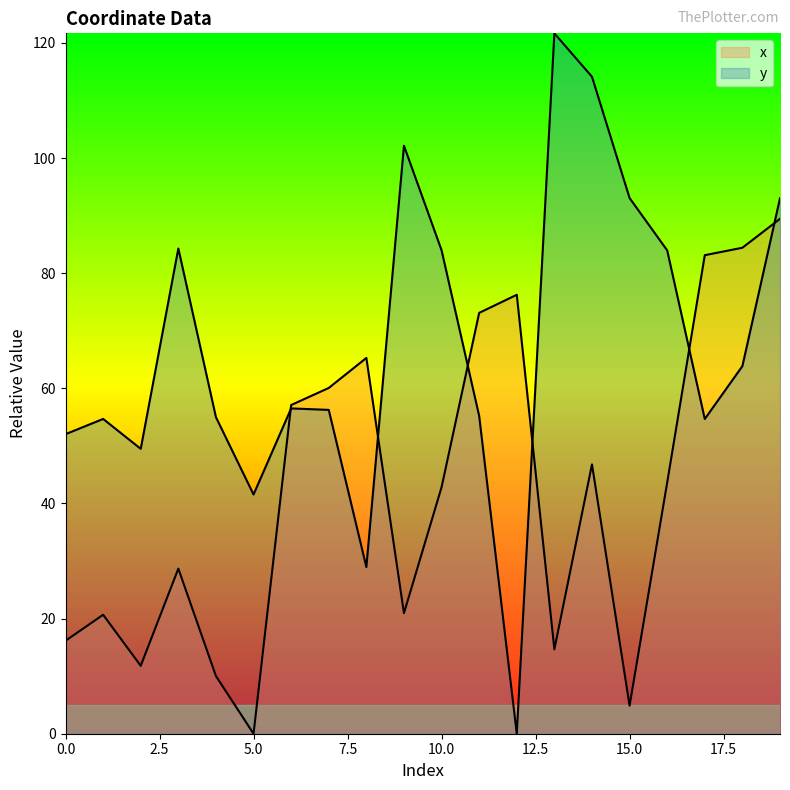

What is the approximate value of x at 17?

83.1